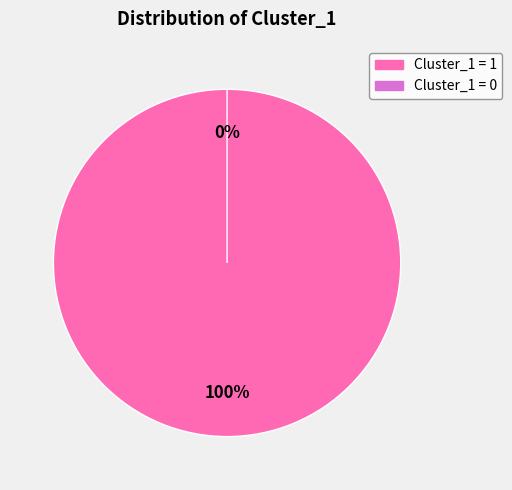

To the nearest percent, what percentage of the pie is light_myLife (Cluster_1=1)?

100%